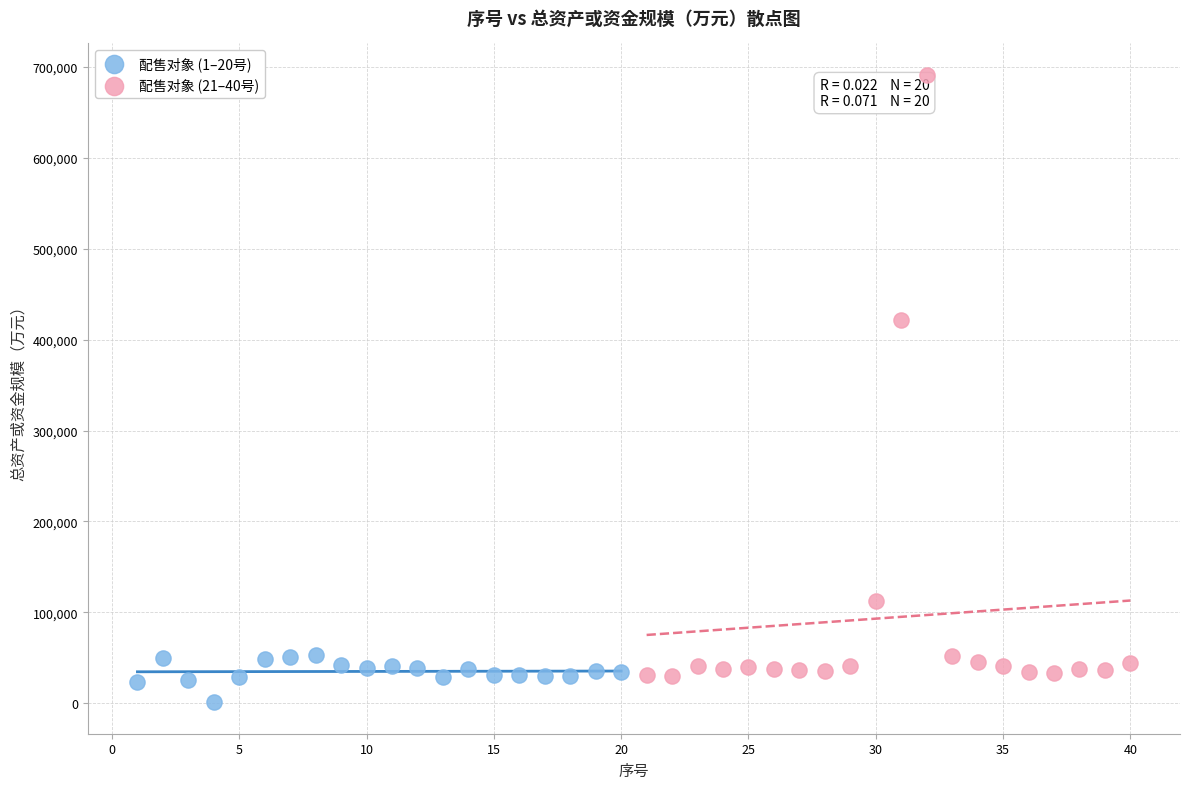

Which series has the widest spread of Y values?

配售对象 (21–40号)